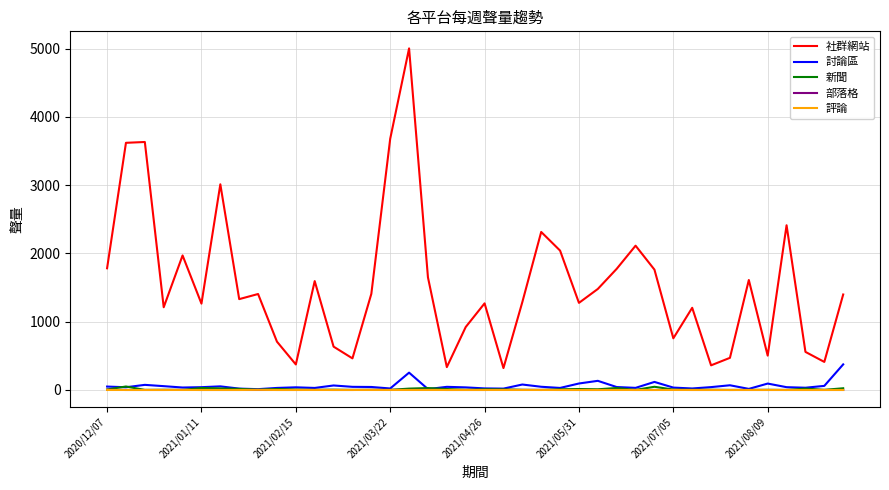

Which series has the largest total across all categories?

社群網站